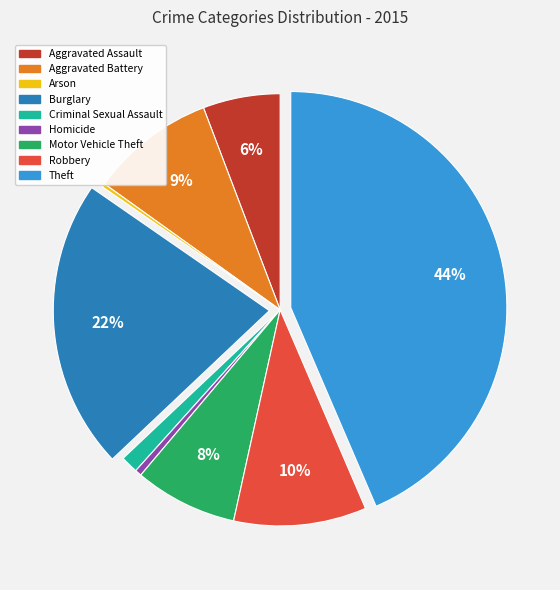

Which slice is the largest?

Theft